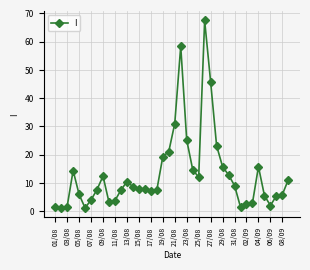

What is the maximum value shown in the chart?

67.5